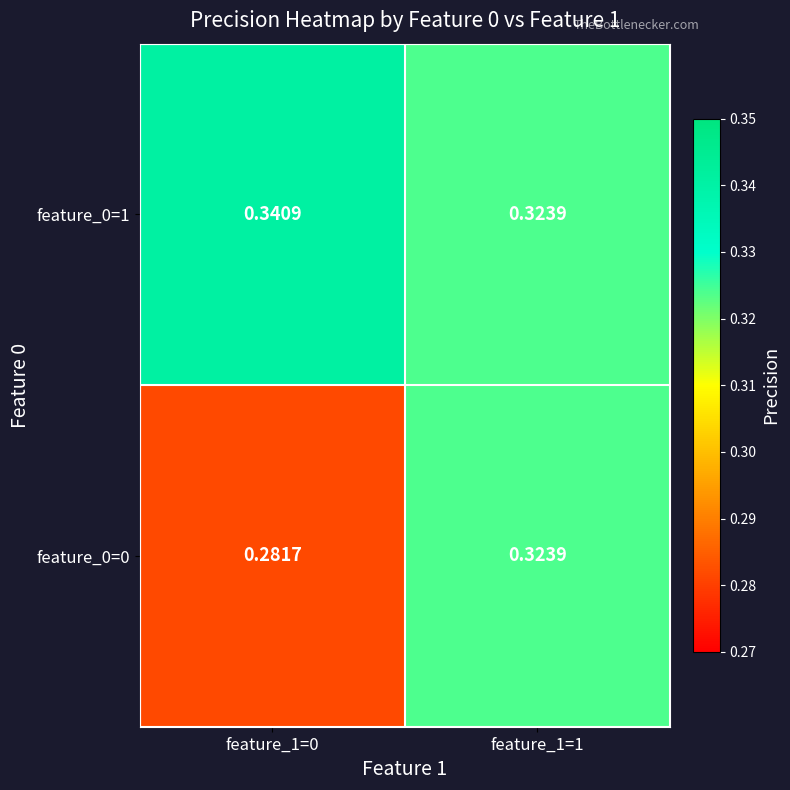

Count the number of data series in this chart.

2